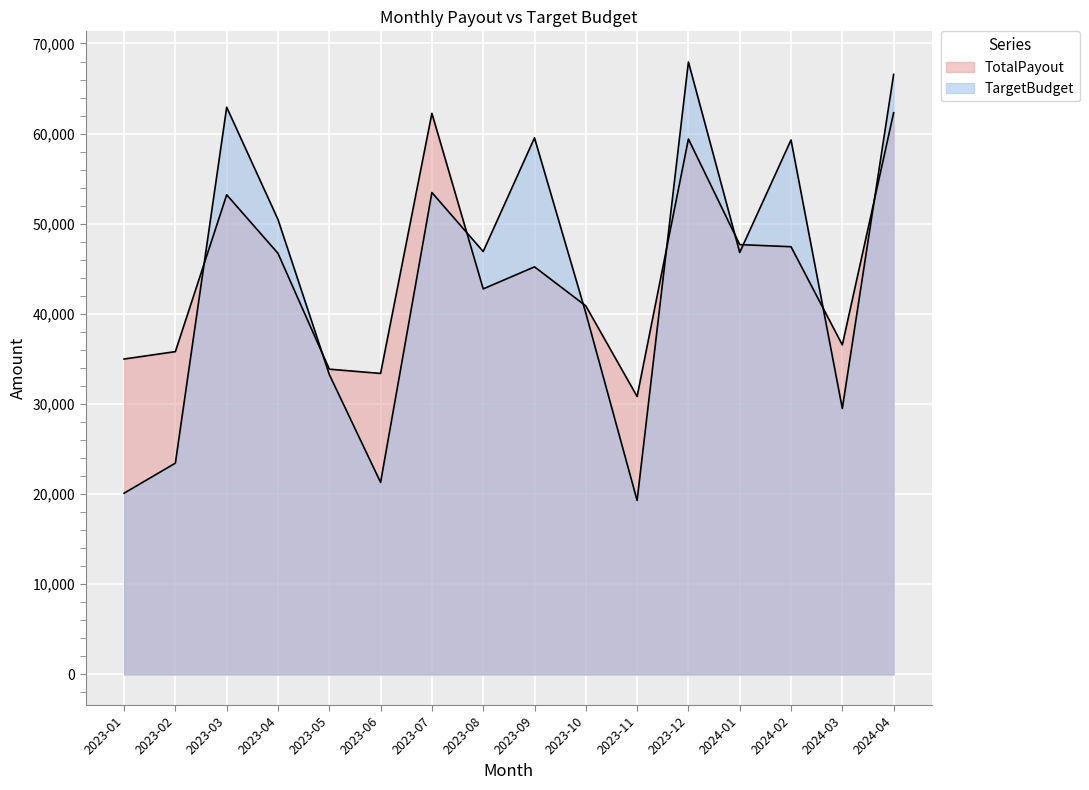

How many values in the TotalPayout series exceed 45219?

8